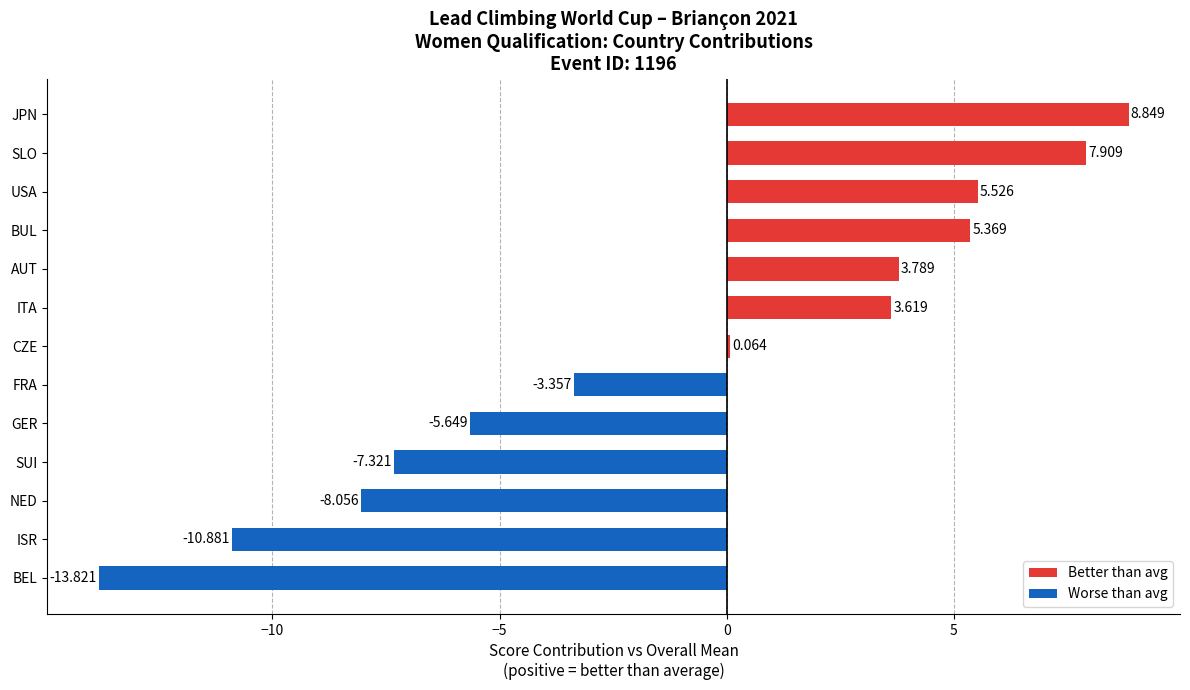

Between SLO and BEL, which is larger?

SLO